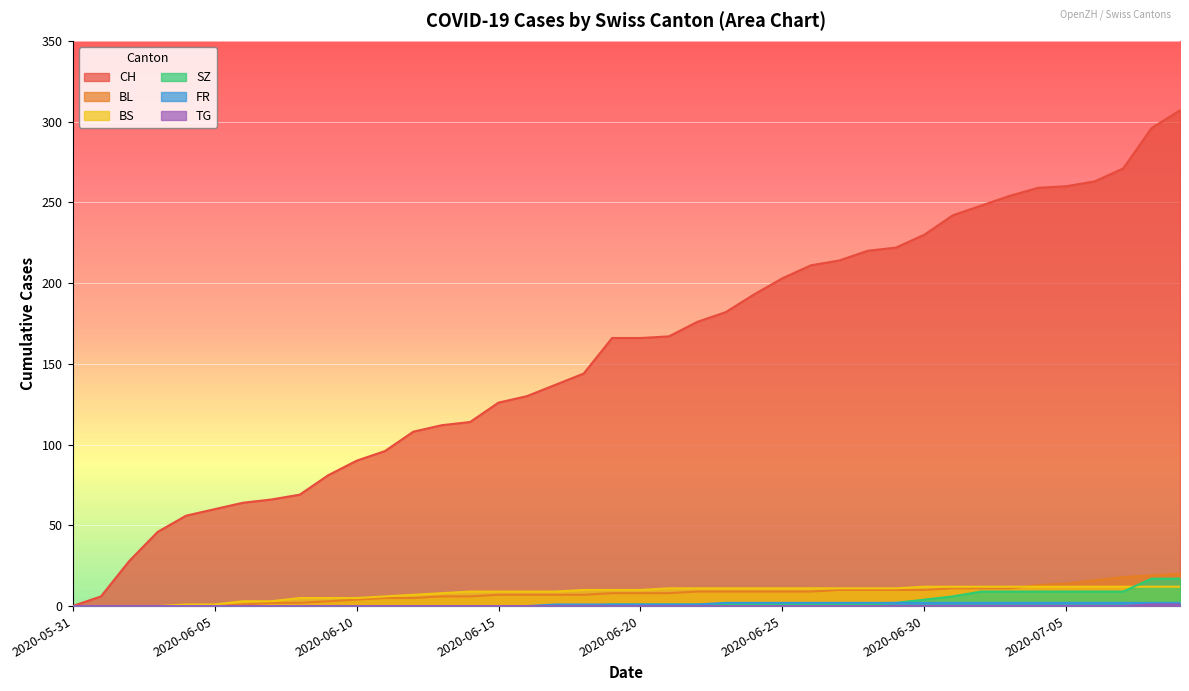

Where is CH nearest to the value 153?

2020-06-18